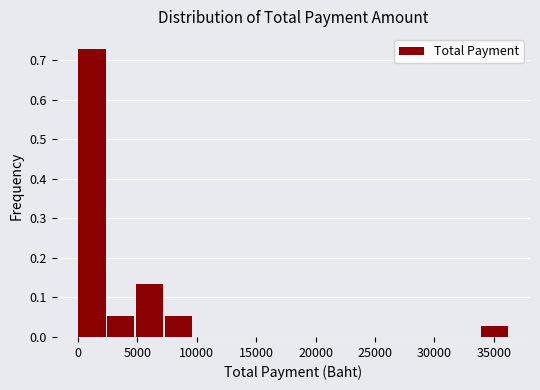

Which range on the x-axis has the tallest bar?

0 to 2500